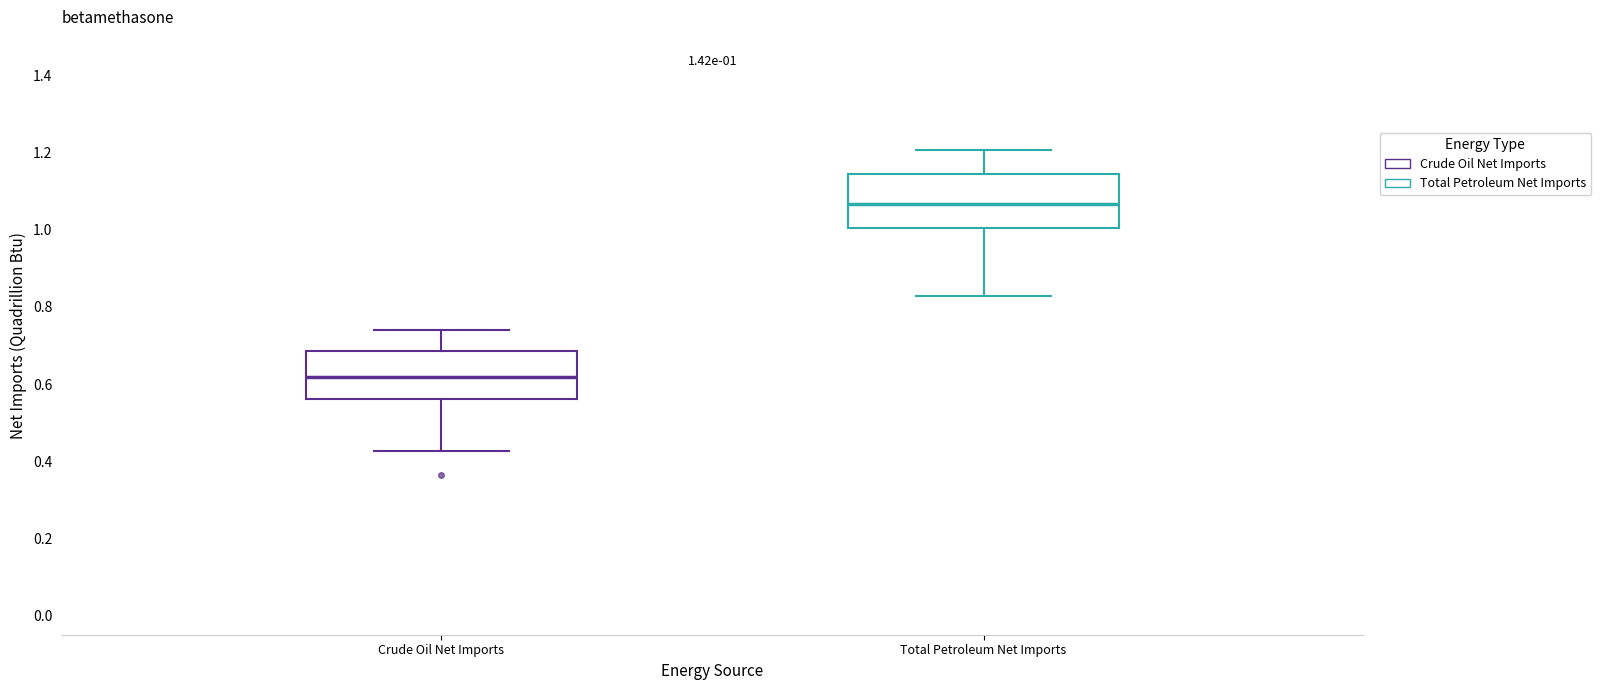

Which box has the highest median line?

Total Petroleum Net Imports